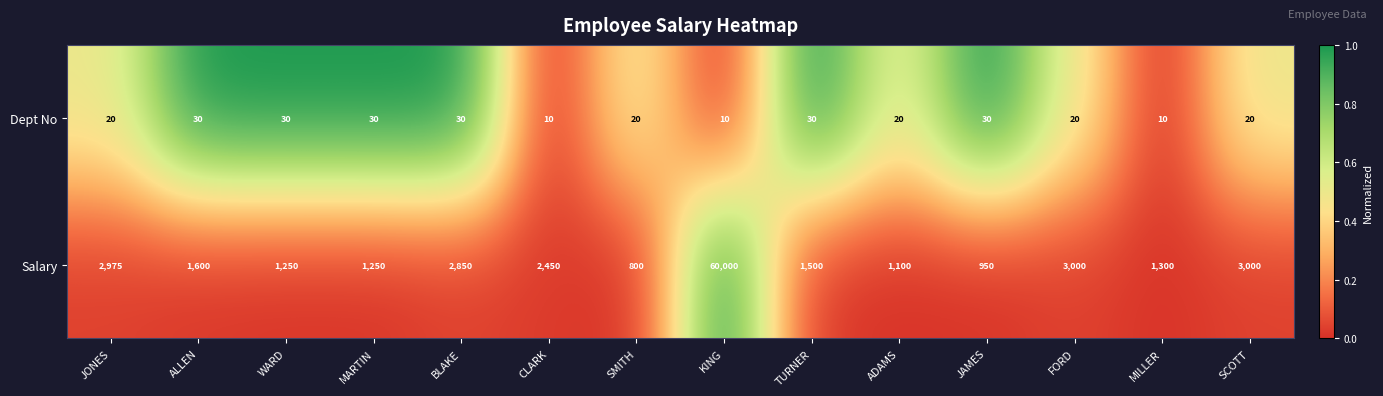

Which series has the largest total across all categories?

Salary